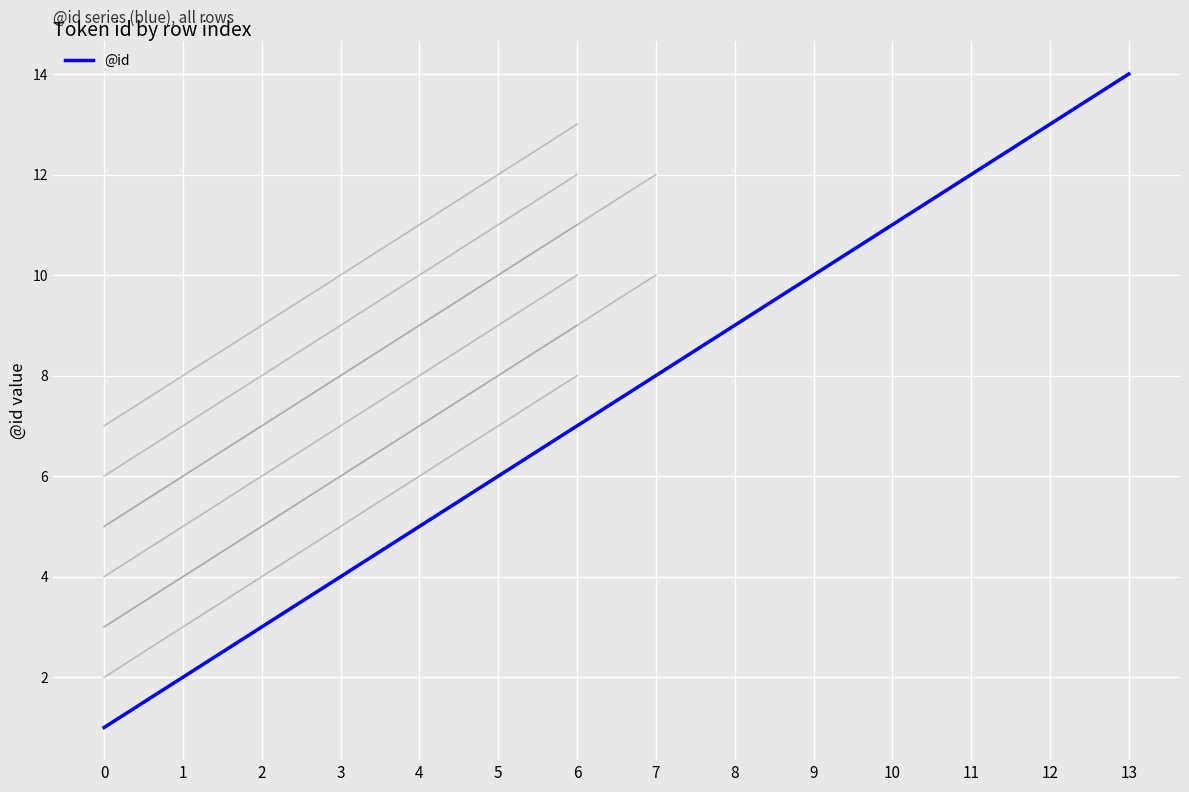

Count the number of categories in the chart.

14